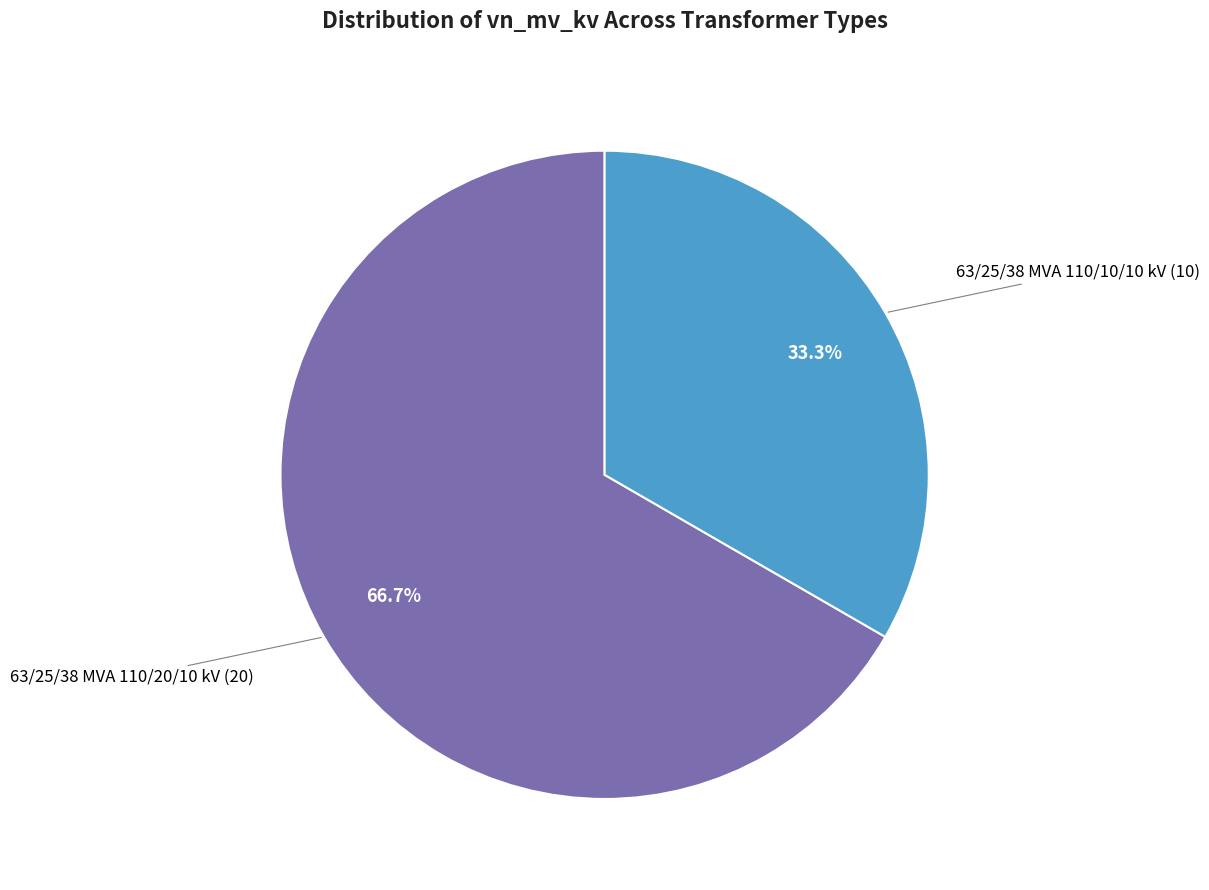

Is there a majority slice in this chart?

Yes